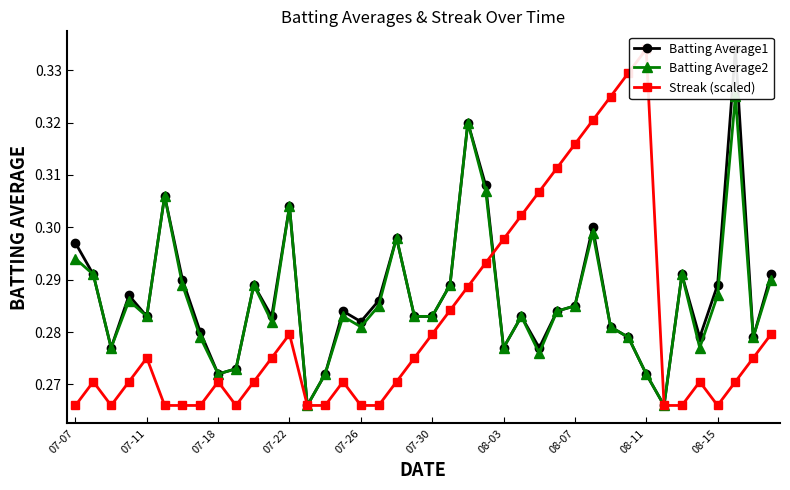

True or false: Batting Average2 and Batting Average1 intersect in this chart.

False